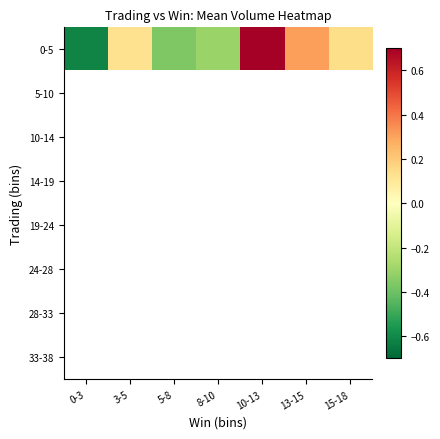

Which has a higher value, 10-13 or 13-15?

10-13